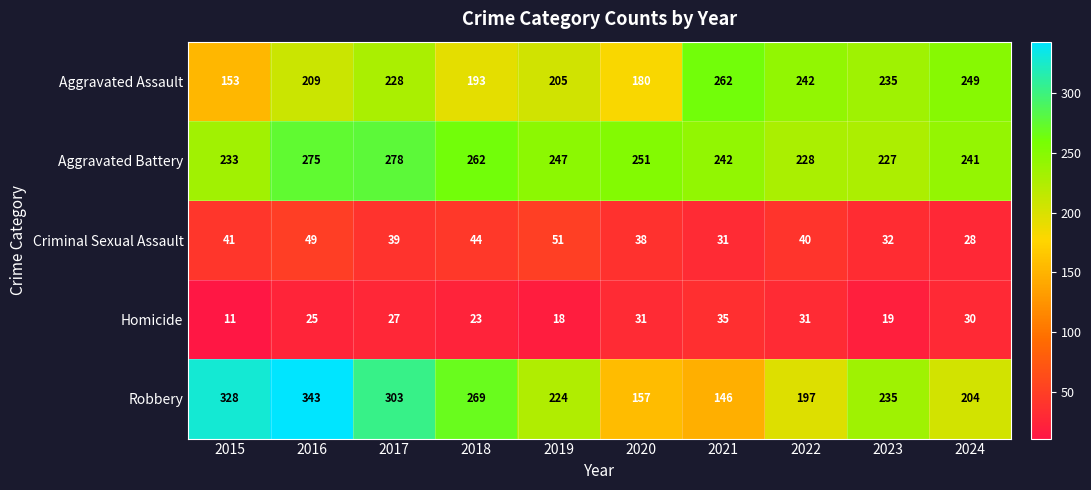

What value does the Aggravated Battery series have at 2023, to the nearest 5?

225